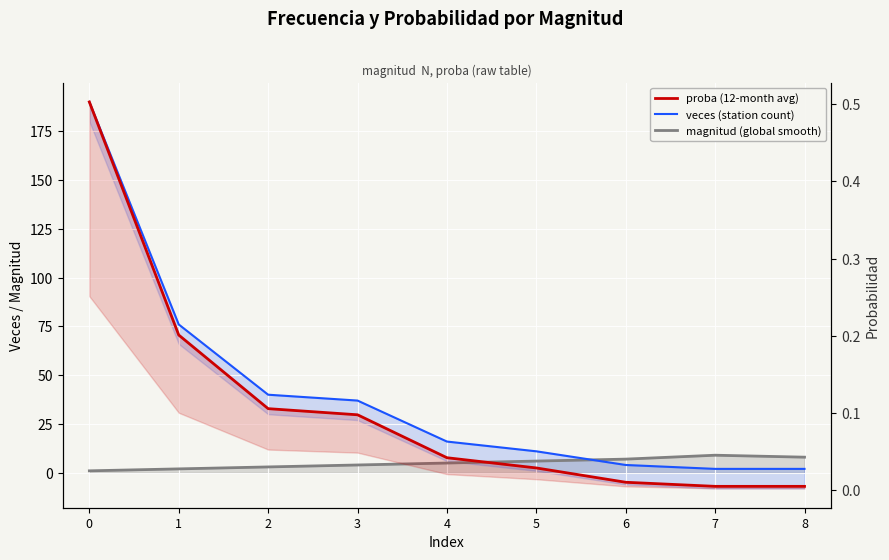

What is the difference between the magnitud (global smooth) values at 0 and 7?

8.0